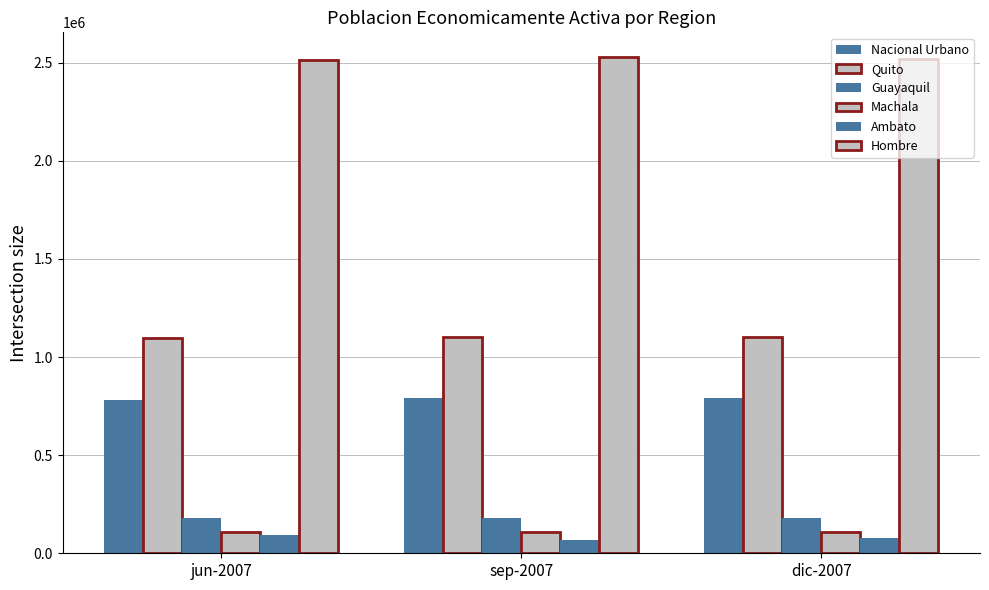

What position from the right is jun-2007?

3